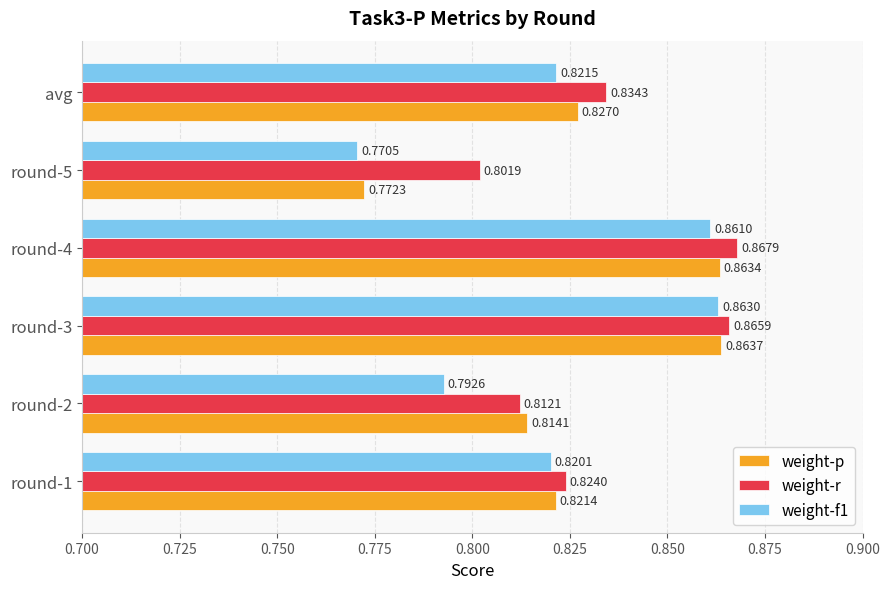

At round-5, list the series in order from smallest to largest.

weight-f1, weight-p, weight-r